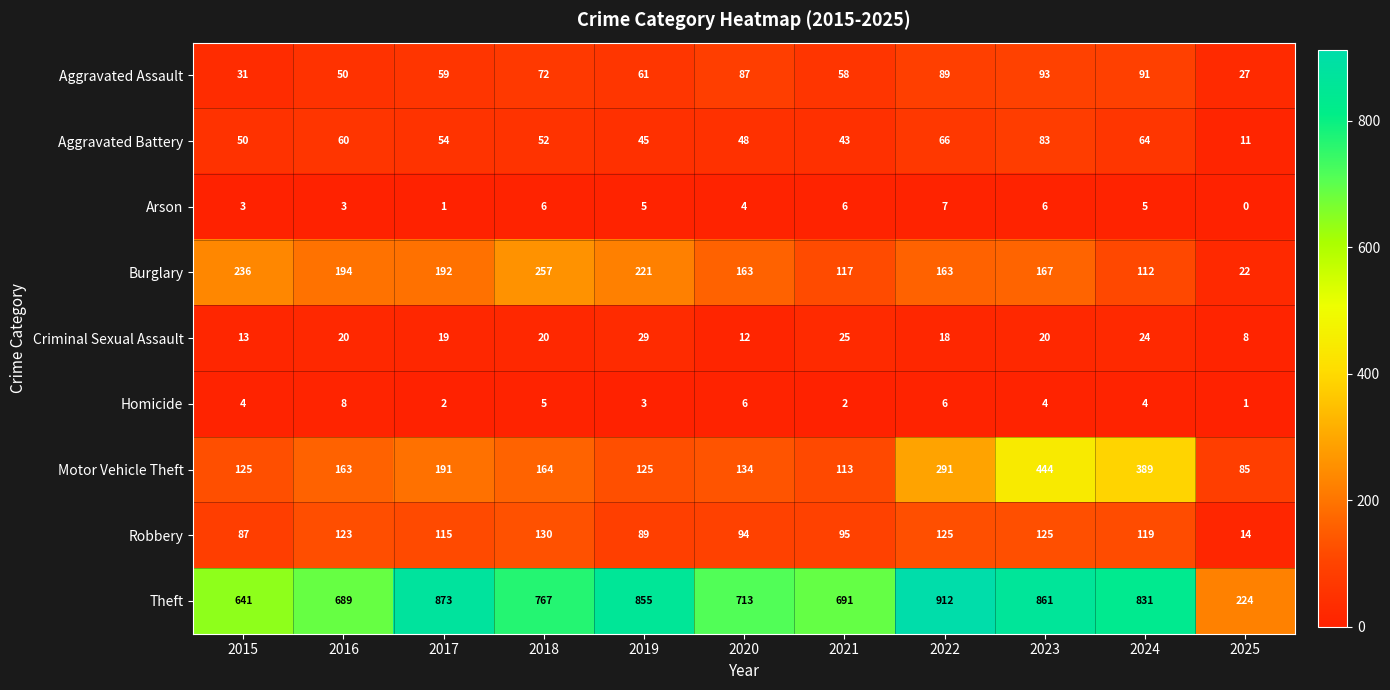

How many distinct data groups are displayed?

9